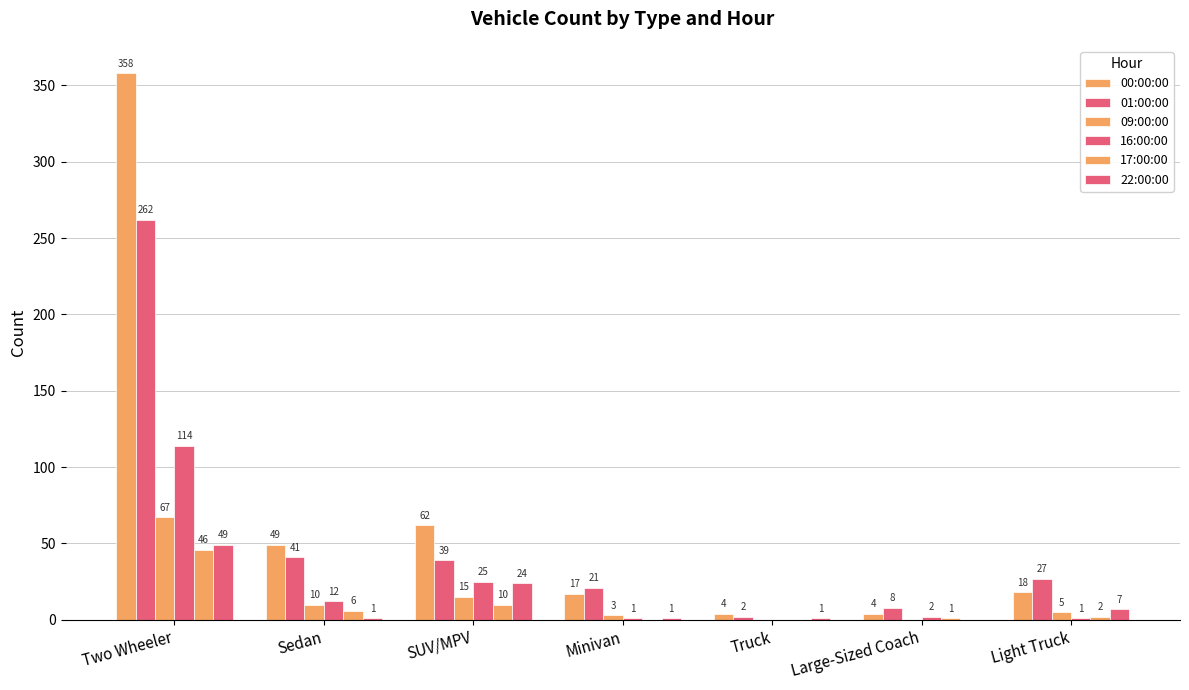

Reading left to right, what are all the values shown in this chart?

00:00:00: Two Wheeler=358	Sedan=49	SUV/MPV=62	Minivan=17	Truck=4	Large-Sized Coach=4	Light Truck=18
01:00:00: Two Wheeler=262	Sedan=41	SUV/MPV=39	Minivan=21	Truck=2	Large-Sized Coach=8	Light Truck=27
09:00:00: Two Wheeler=67	Sedan=10	SUV/MPV=15	Minivan=3	Truck=0	Large-Sized Coach=0	Light Truck=5
16:00:00: Two Wheeler=114	Sedan=12	SUV/MPV=25	Minivan=1	Truck=0	Large-Sized Coach=2	Light Truck=1
17:00:00: Two Wheeler=46	Sedan=6	SUV/MPV=10	Minivan=0	Truck=0	Large-Sized Coach=1	Light Truck=2
22:00:00: Two Wheeler=49	Sedan=1	SUV/MPV=24	Minivan=1	Truck=1	Large-Sized Coach=0	Light Truck=7